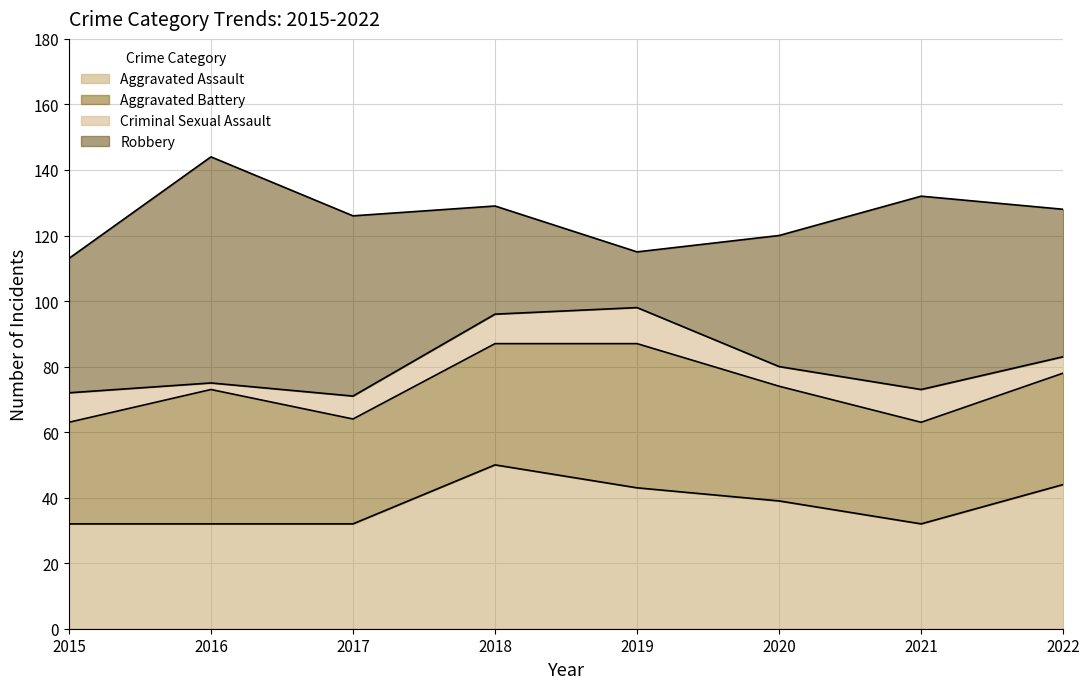

What is the value of the Robbery point at the 3rd from the left?

55